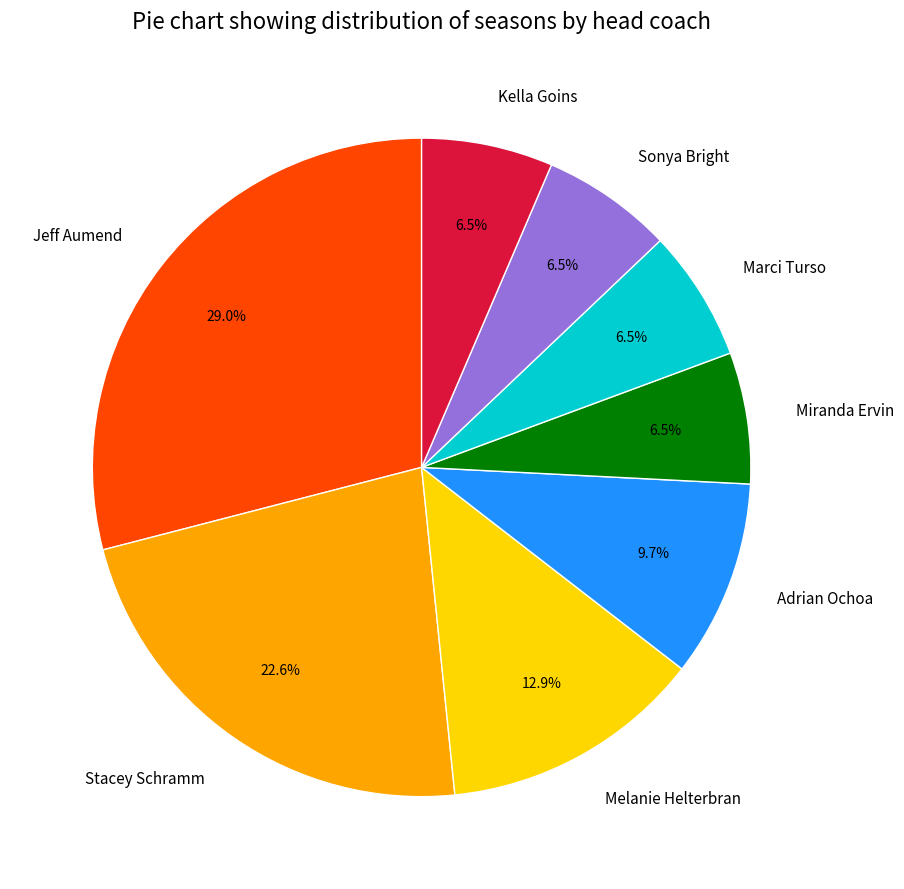

Combined, do Stacey Schramm and Jeff Aumend account for over 50%?

Yes